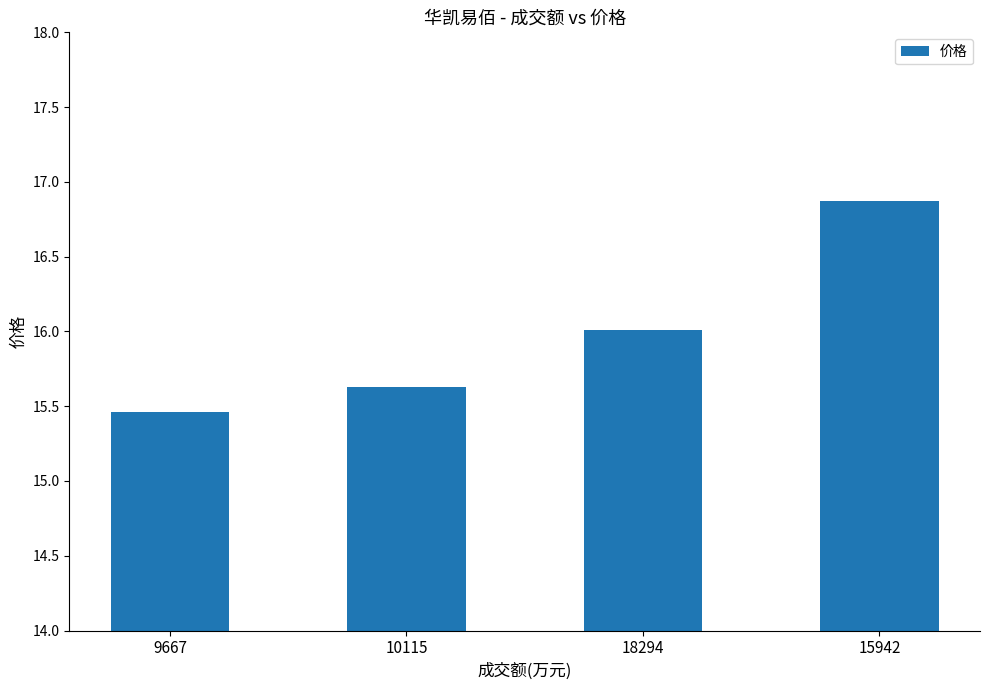

The chart shows a value of 16.9 at 15942. True or false?

True